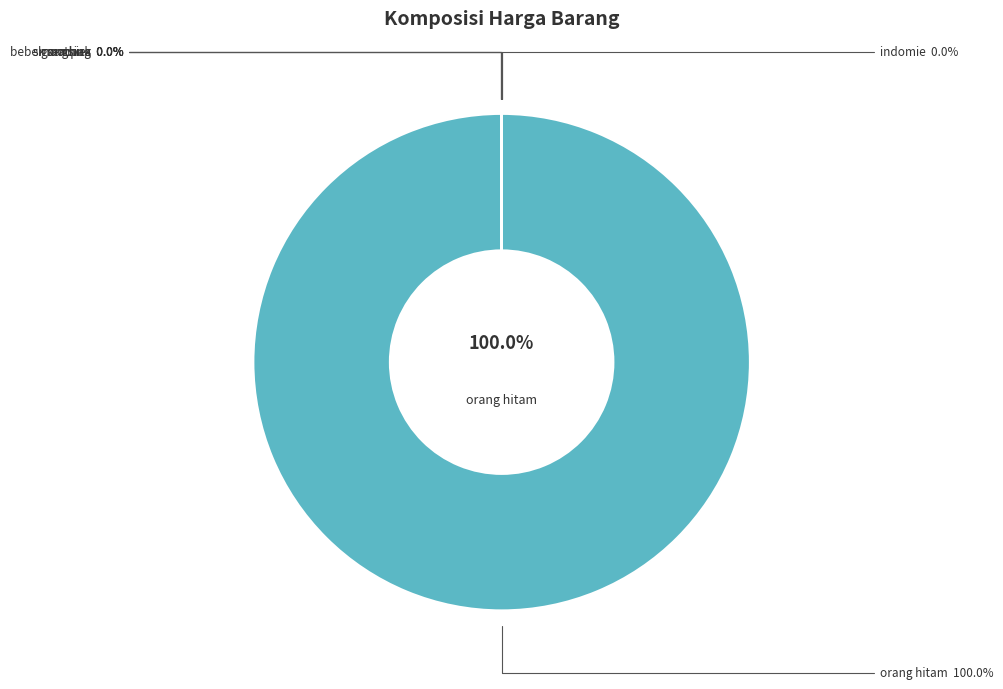

Rank the categories by value from lowest to highest.

indomie, gangsing, bebek madura, smoothies, sempak, orang hitam